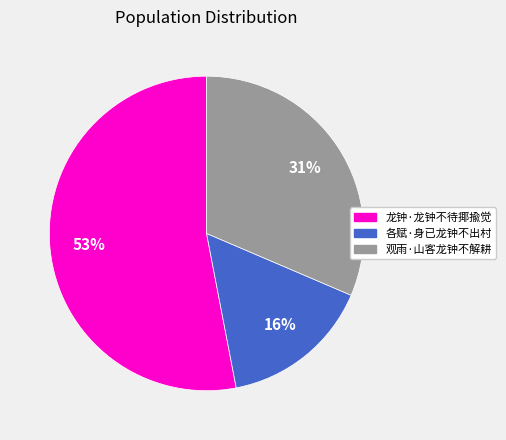

To the nearest percent, what portion does 各赋·身已龙钟不出村 represent?

16%